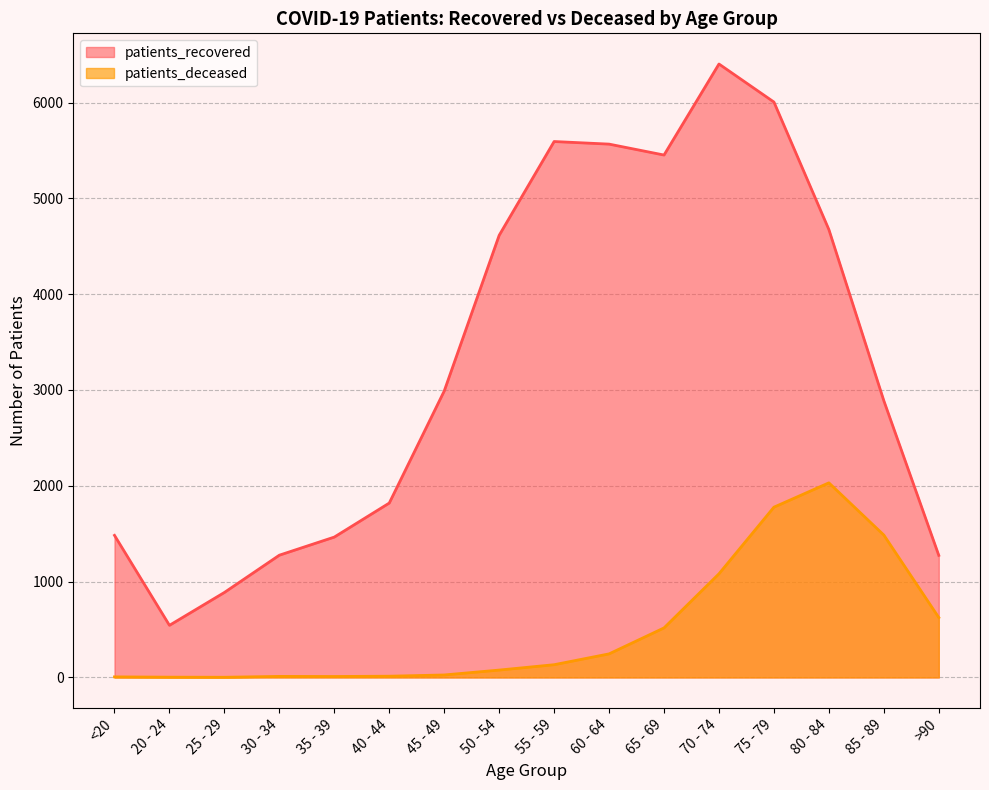

Where is patients_deceased nearest to the value 1016?

70 - 74